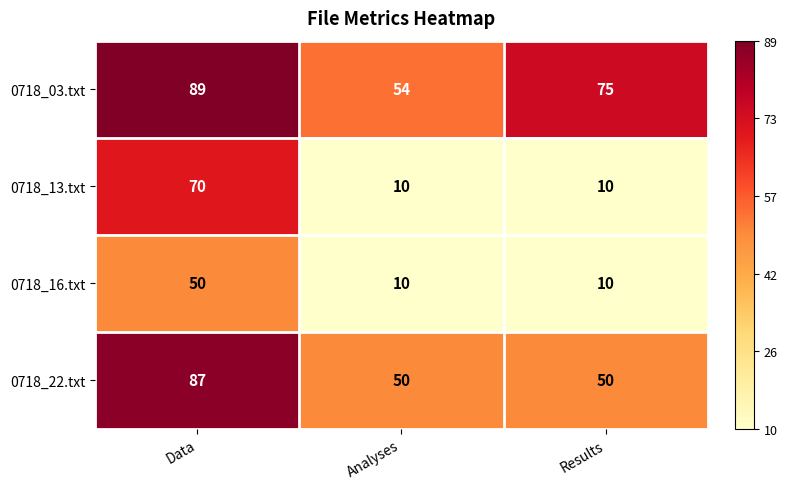

How many 0718_13.txt values are between 10 and 70?

3